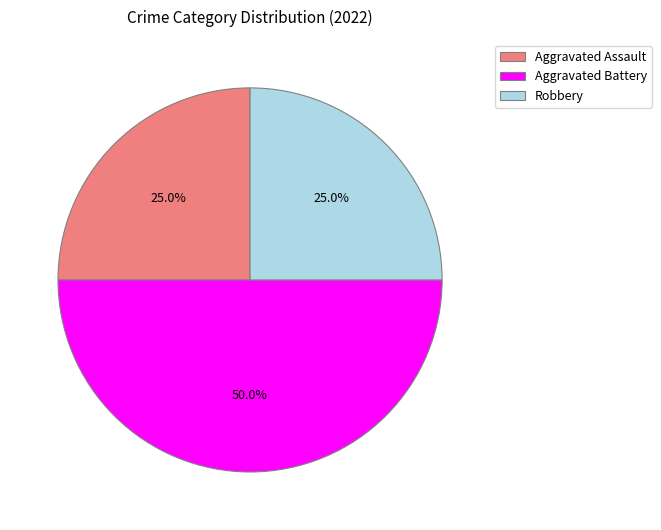

How many segments does this pie chart have?

3